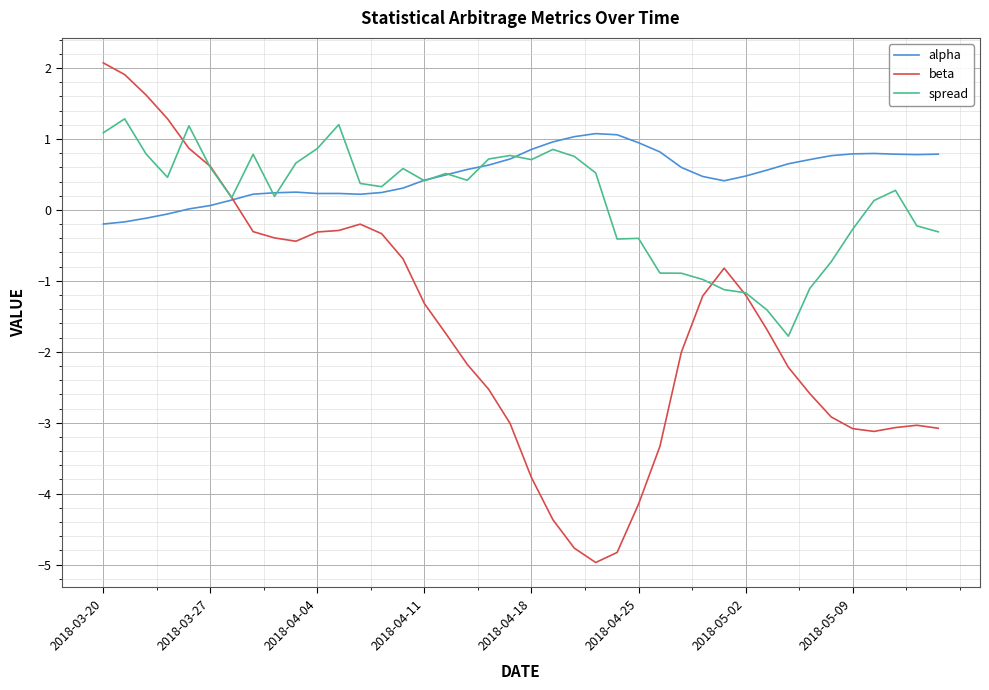

What are all the series names shown in the legend?

alpha, beta, spread